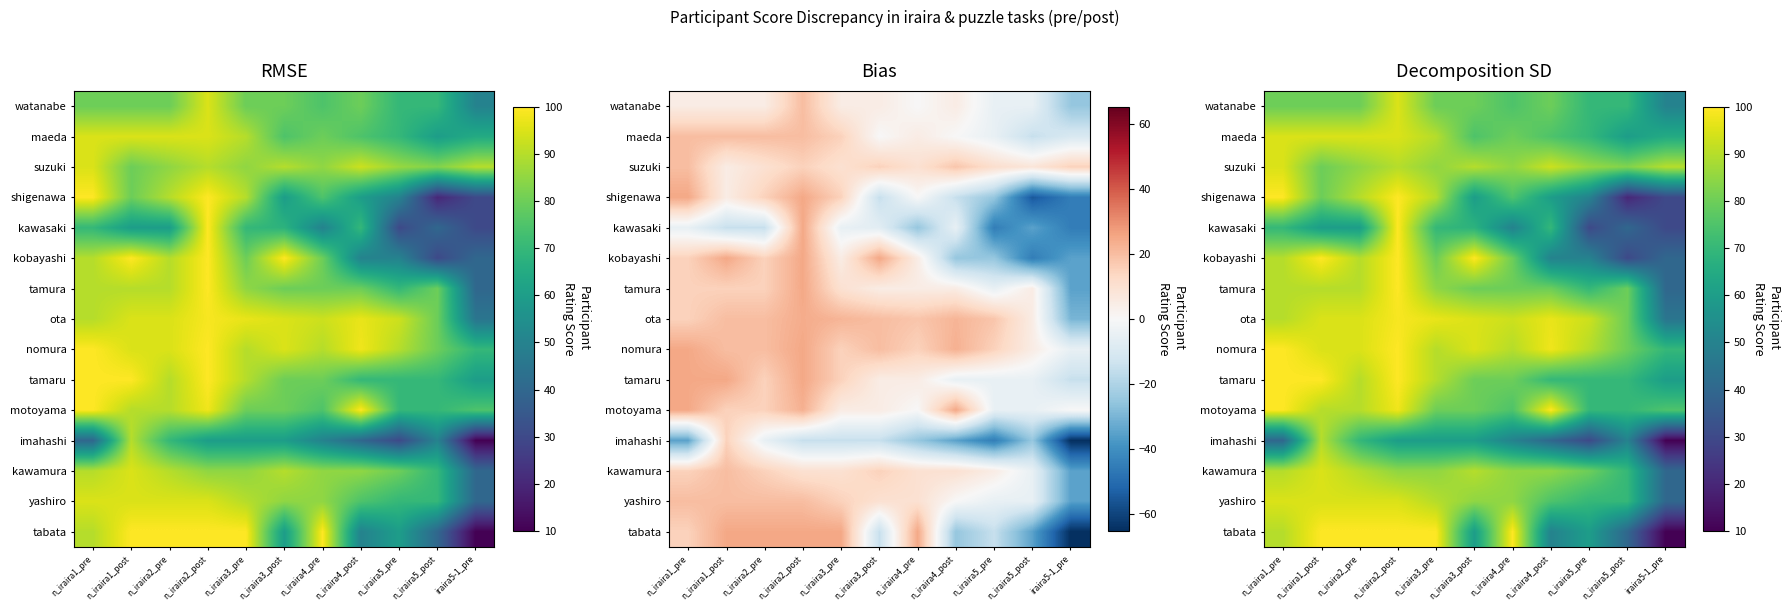

What is the total value across all series at n_iraira5_post?

913